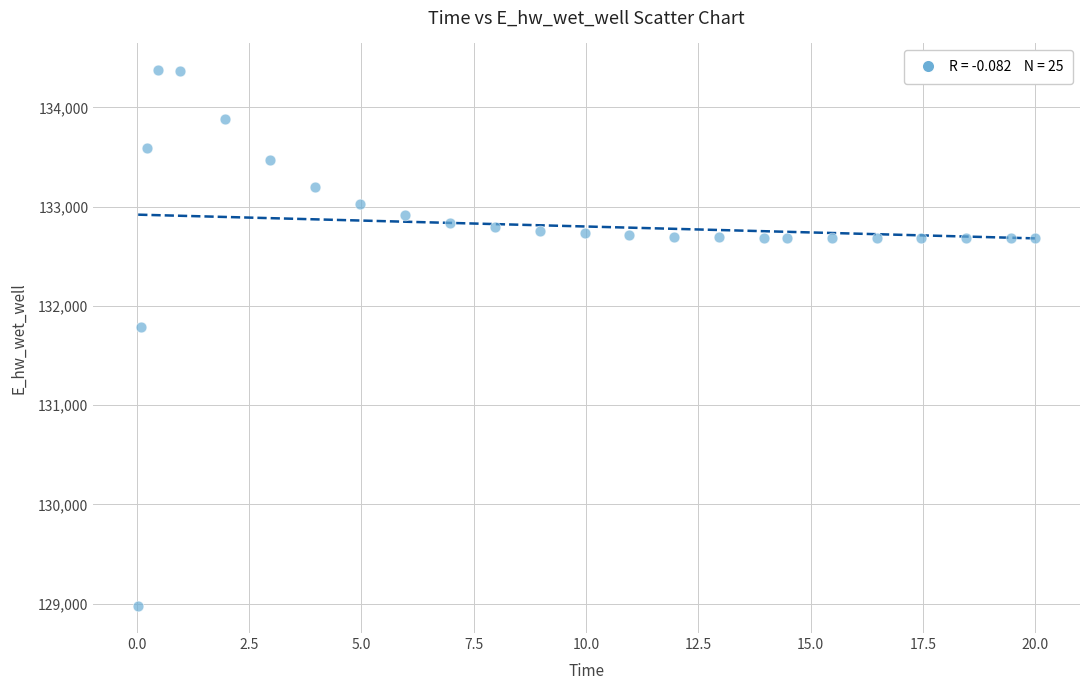

What is the range of Y values (max minus min)?

5397.7